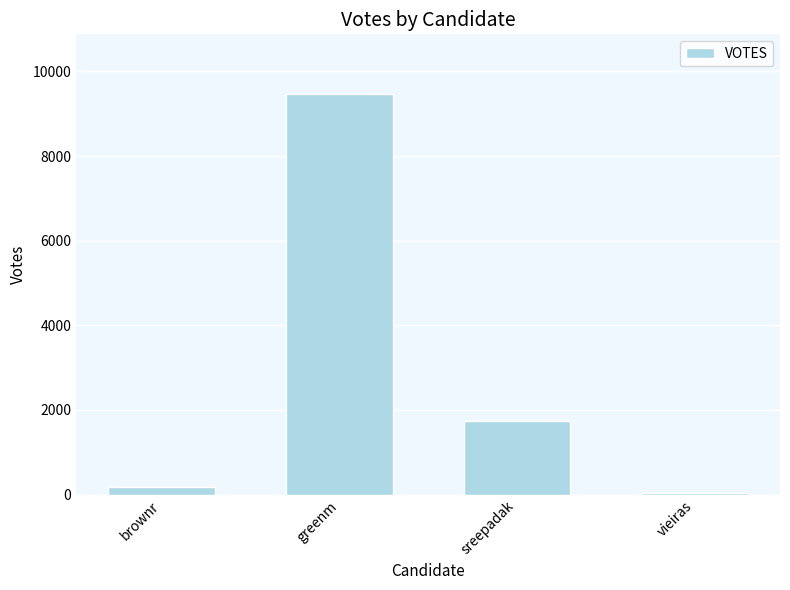

How many bars are there in total?

4